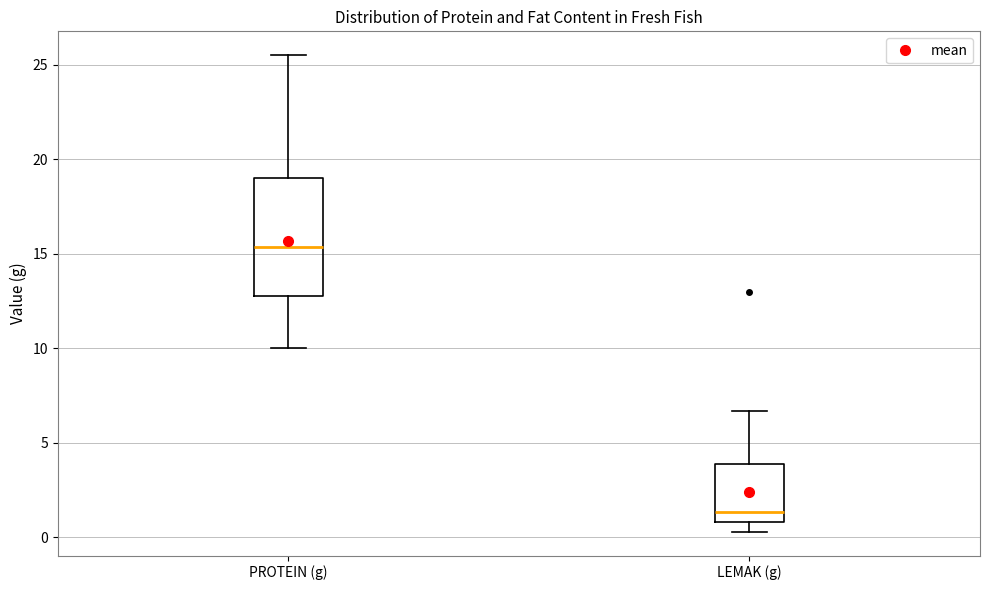

Comparing the boxes themselves (not the whiskers), which one is the tallest?

PROTEIN (g)